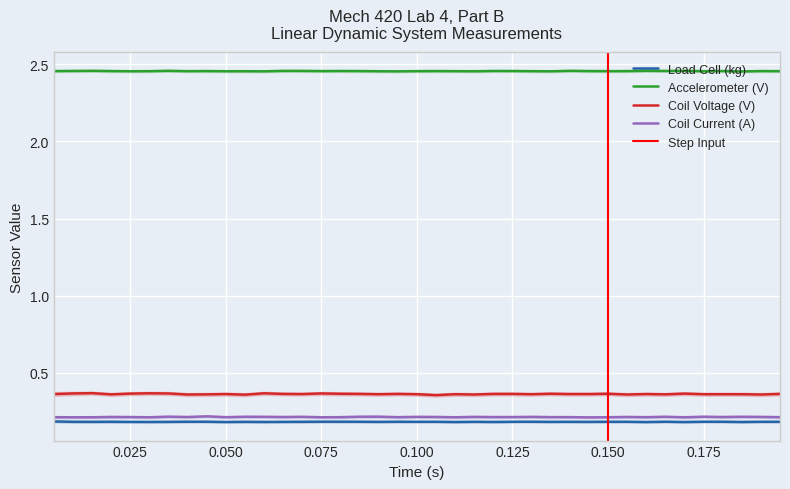

Between 0.07 and 0.18, which is larger?

0.18